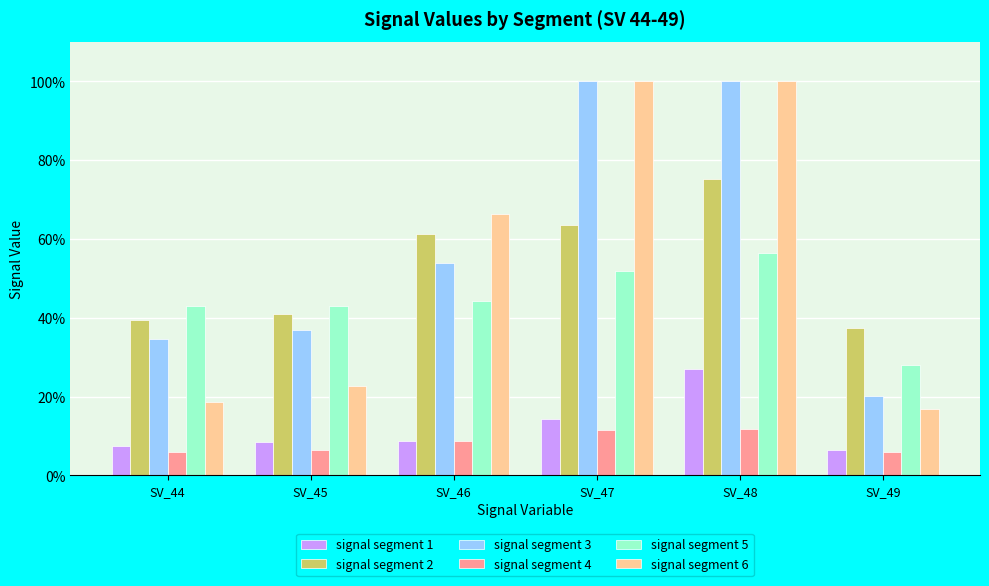

List the series in order of their peak value, highest first.

signal segment 3, signal segment 6, signal segment 2, signal segment 5, signal segment 1, signal segment 4